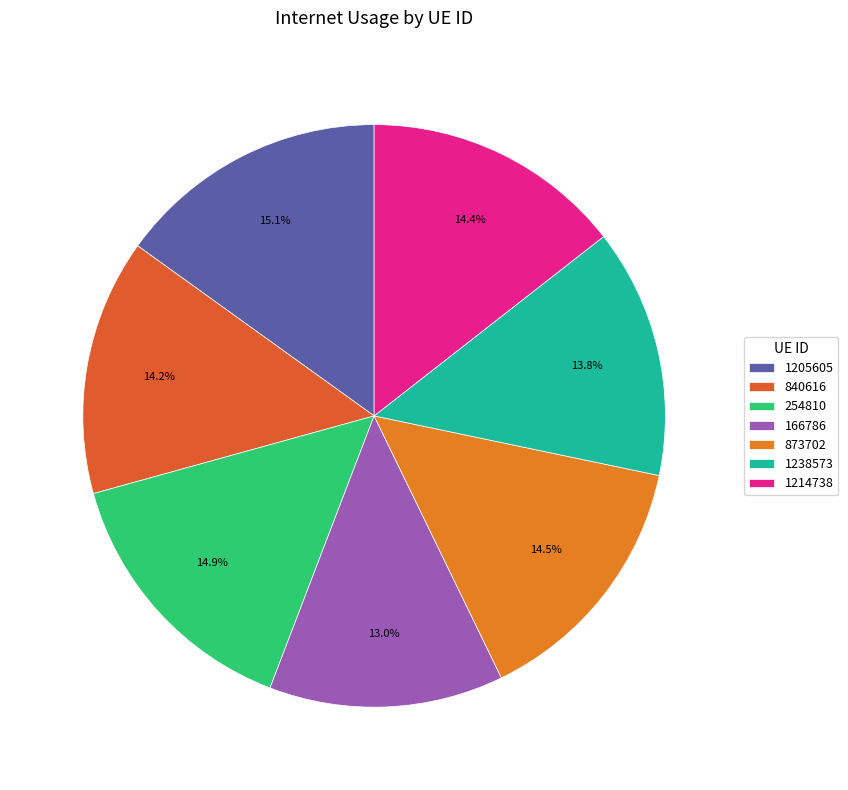

Rank the categories by value from lowest to highest.

166786, 1238573, 840616, 1214738, 873702, 254810, 1205605